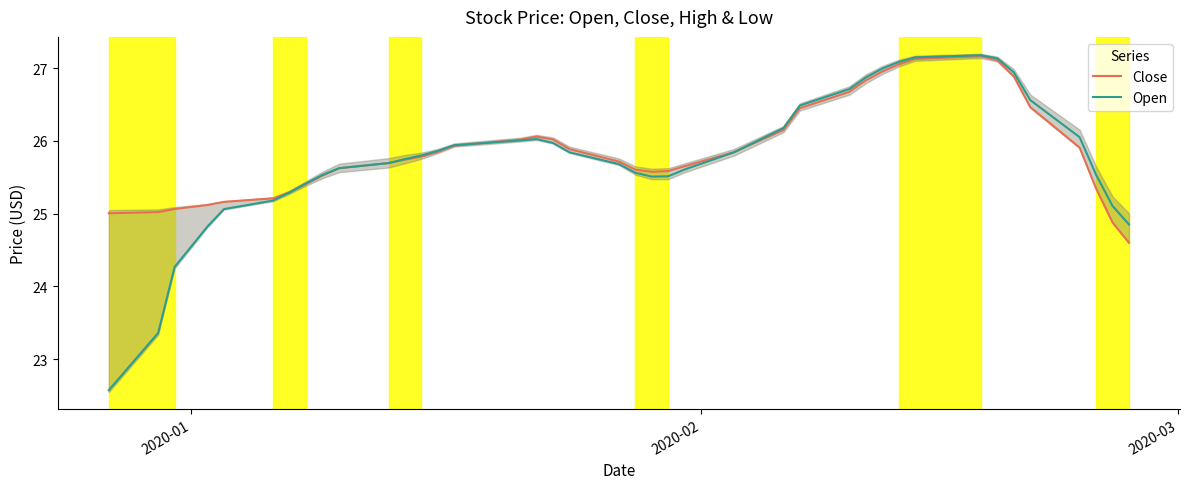

What is the highest value of the Open series?

27.2